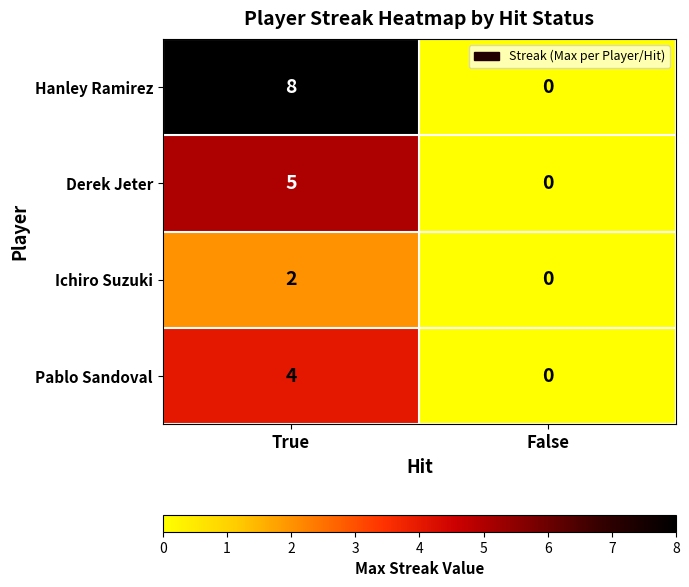

Read the Derek Jeter value at True.

5